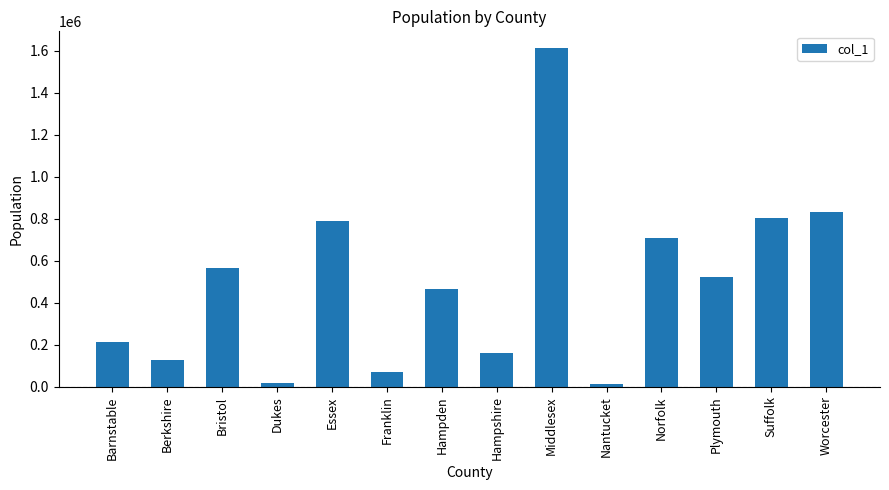

How many data points does each series have?

14